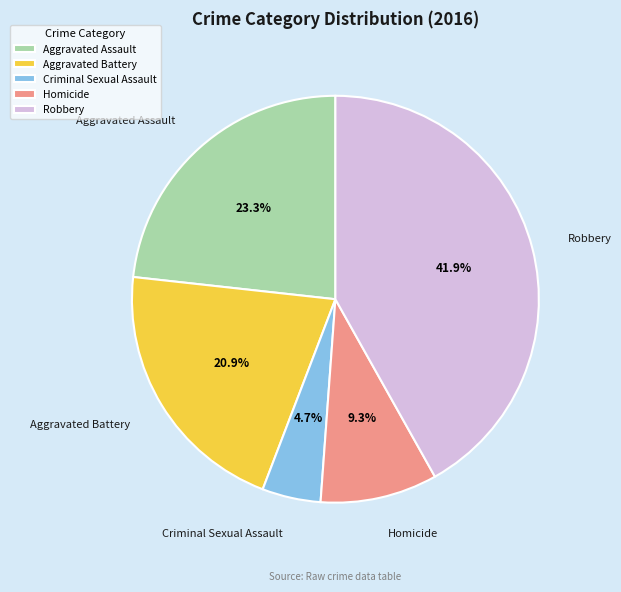

How many slices are in this pie chart?

5